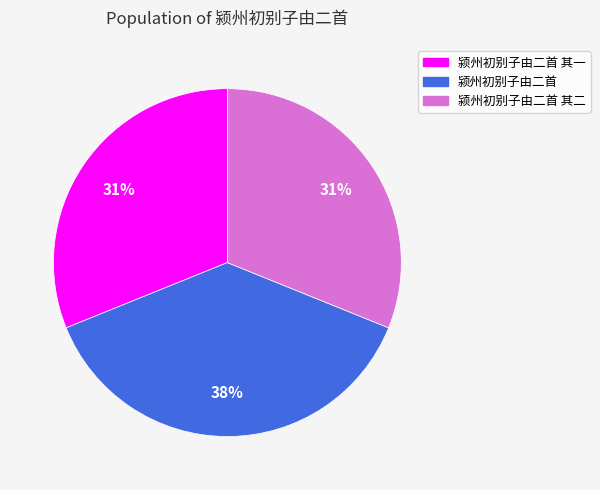

Does 颍州初别子由二首 represent more than half of the total?

No